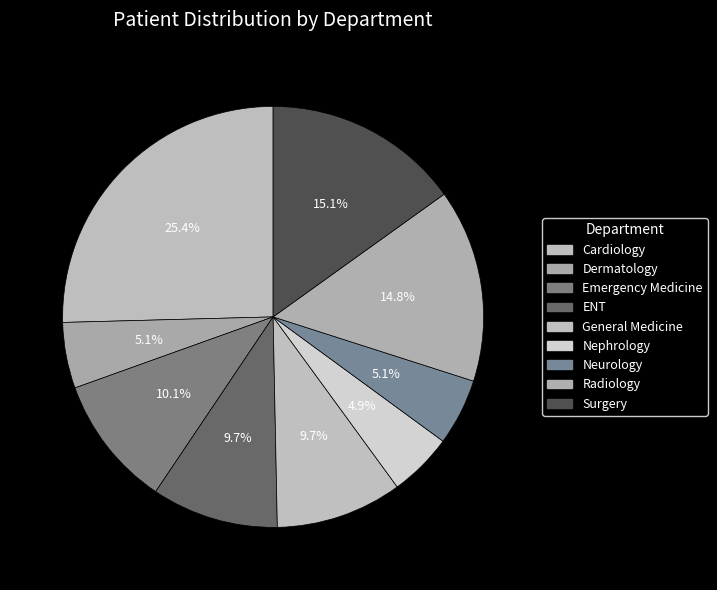

How many segments does this pie chart have?

9